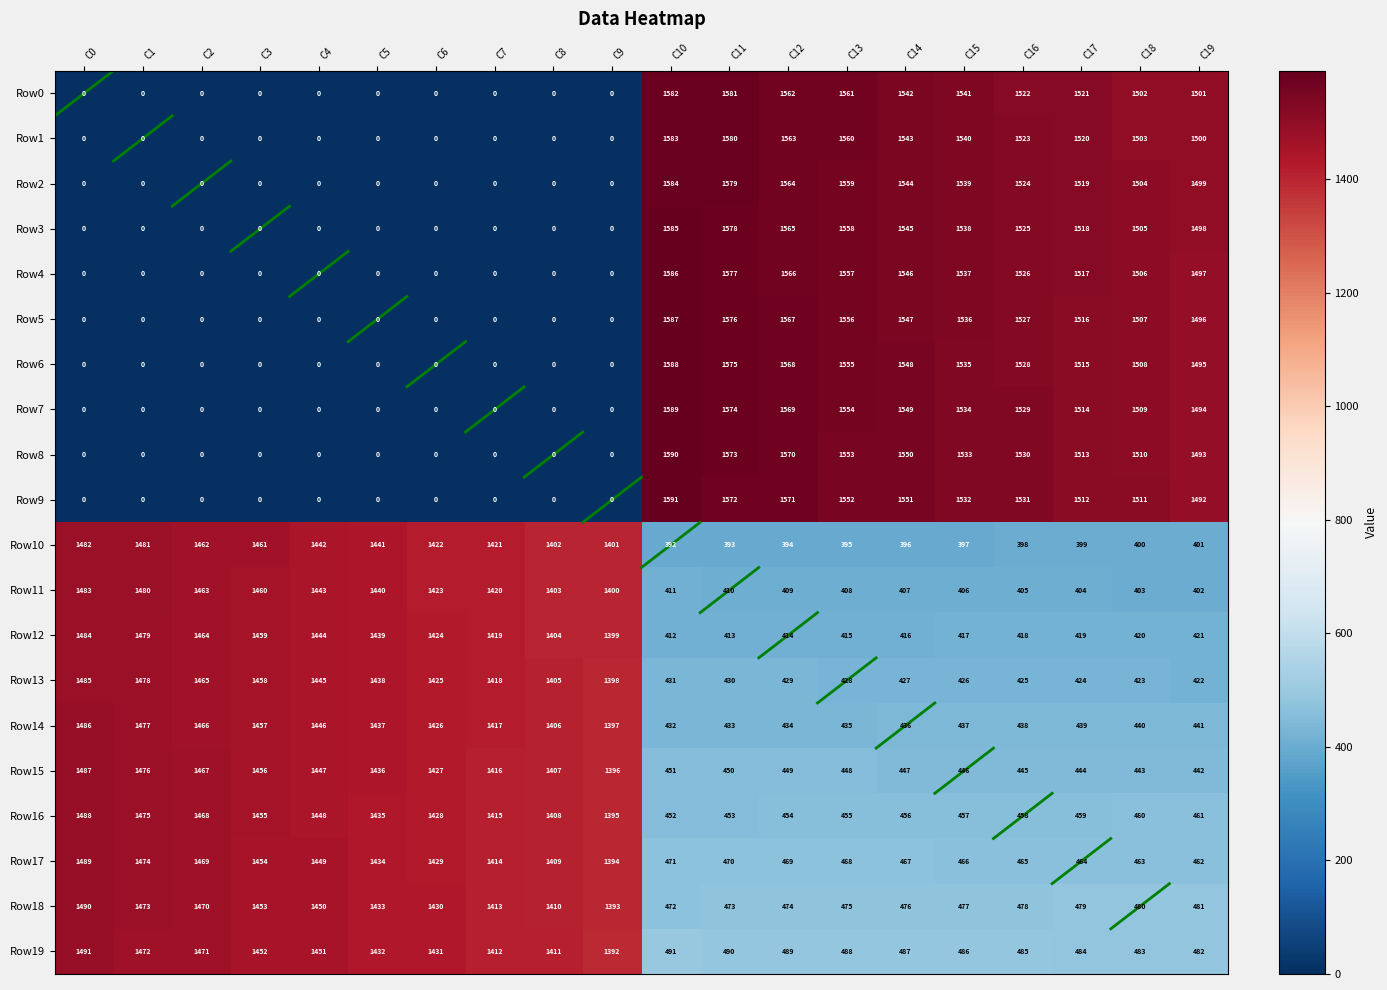

What is the greatest value displayed?

1591